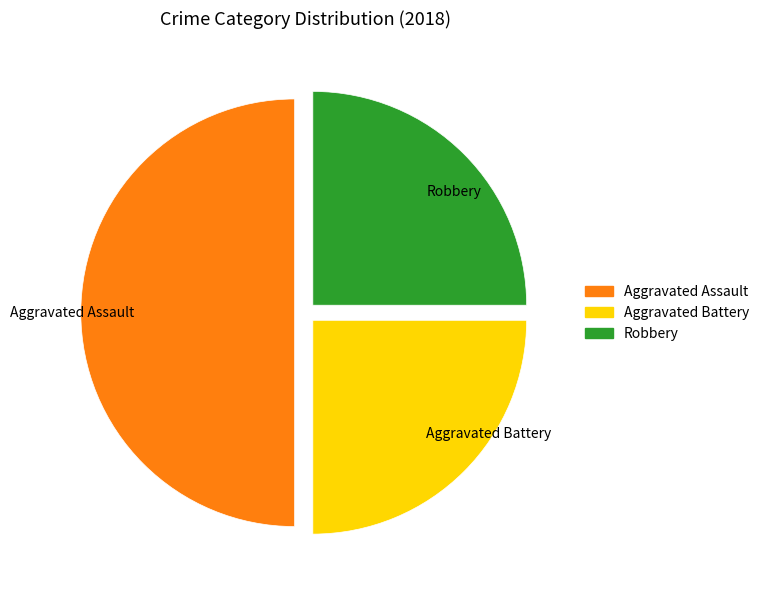

Is the sum of Aggravated Assault and Aggravated Battery greater than half?

Yes